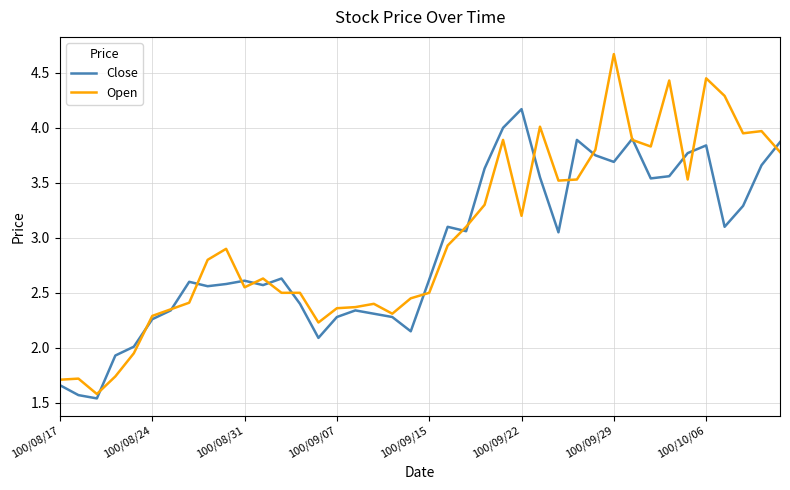

What is the maximum value for Close?

4.2